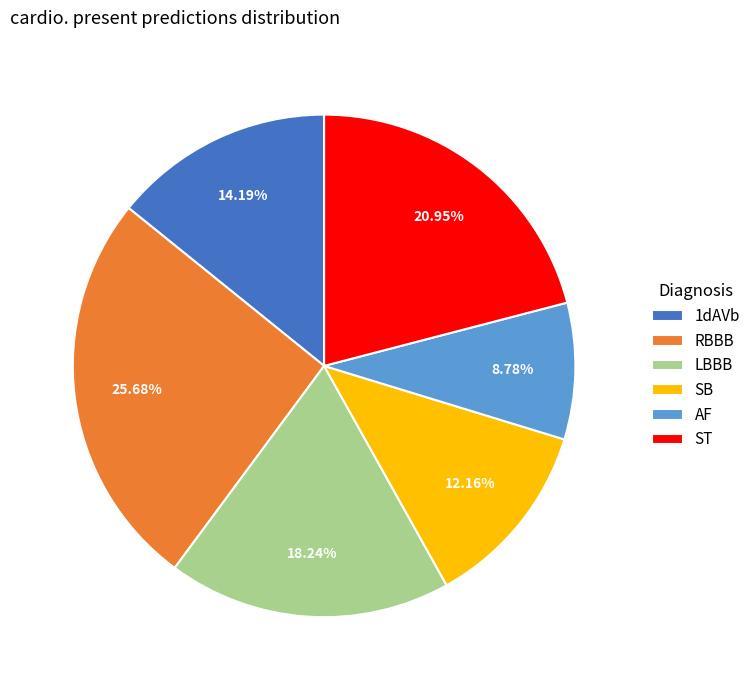

Which category has the smallest portion of the pie?

AF